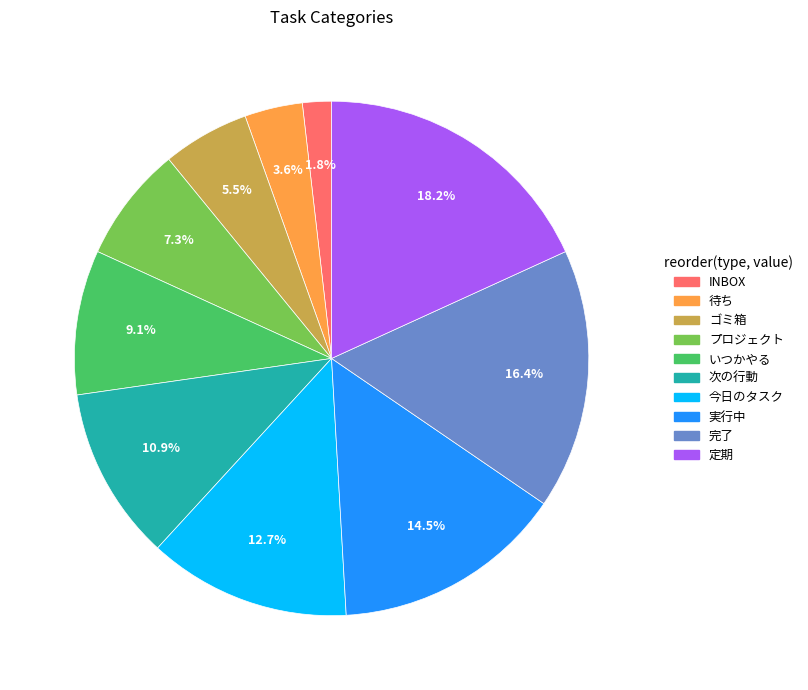

How many segments does this pie chart have?

10